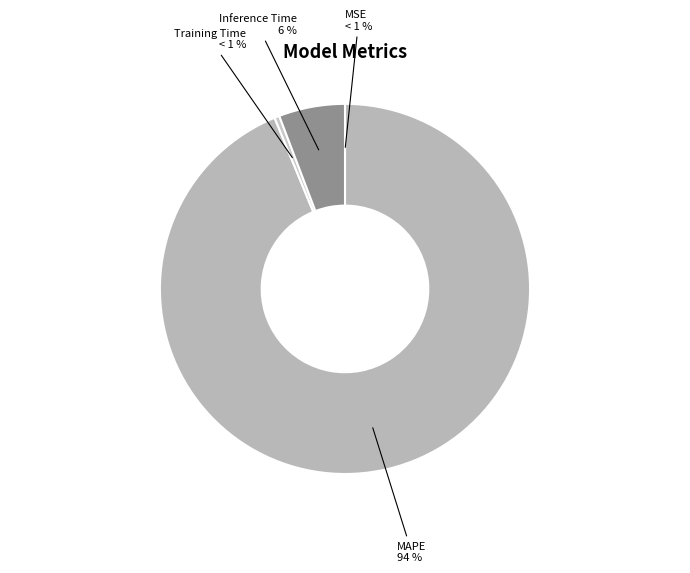

True or false: Training Time accounts for 13% of the total.

False